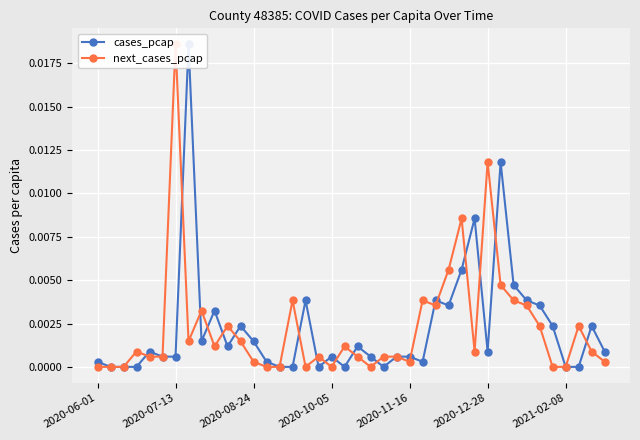

How many positive values does the next_cases_pcap series have?

30